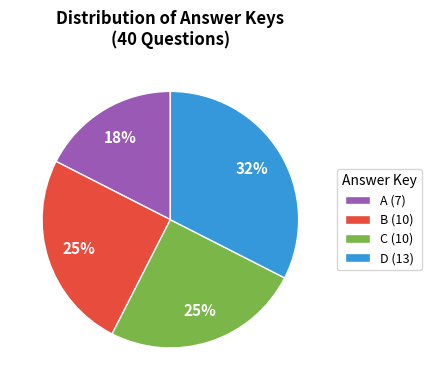

To the nearest percent, what is the average slice percentage?

25%